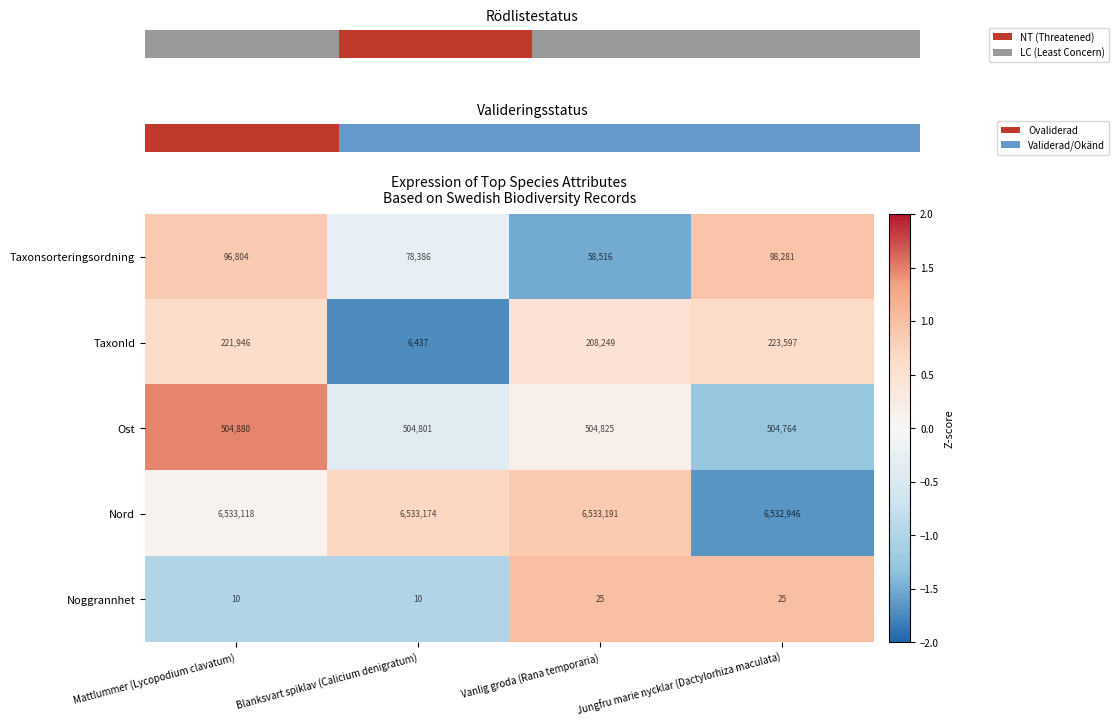

The value of Noggrannhet at Jungfru marie nycklar (Dactylorhiza maculata) is 25. True or false?

True